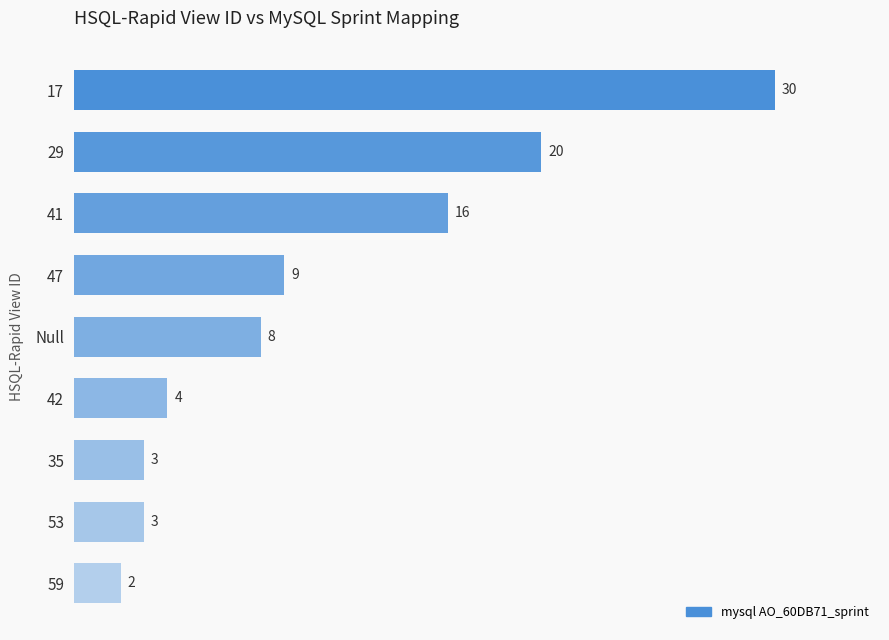

At which label is the value closest to 16?

41